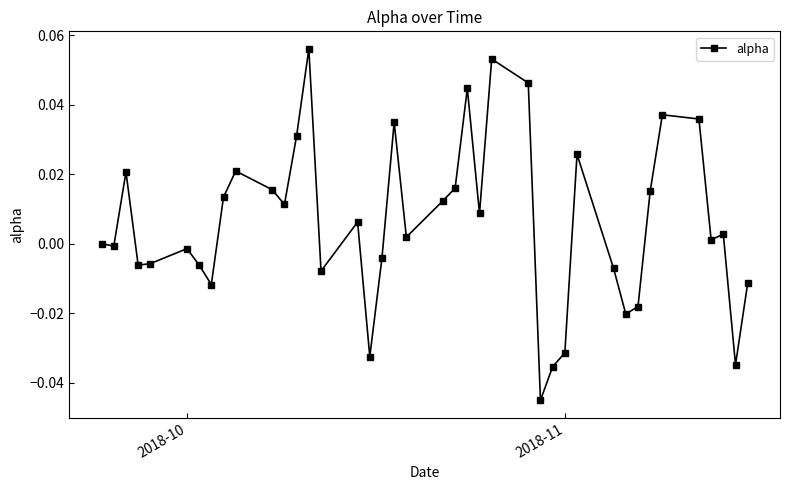

True or false: there are more than 1 points higher than both neighbors.

True